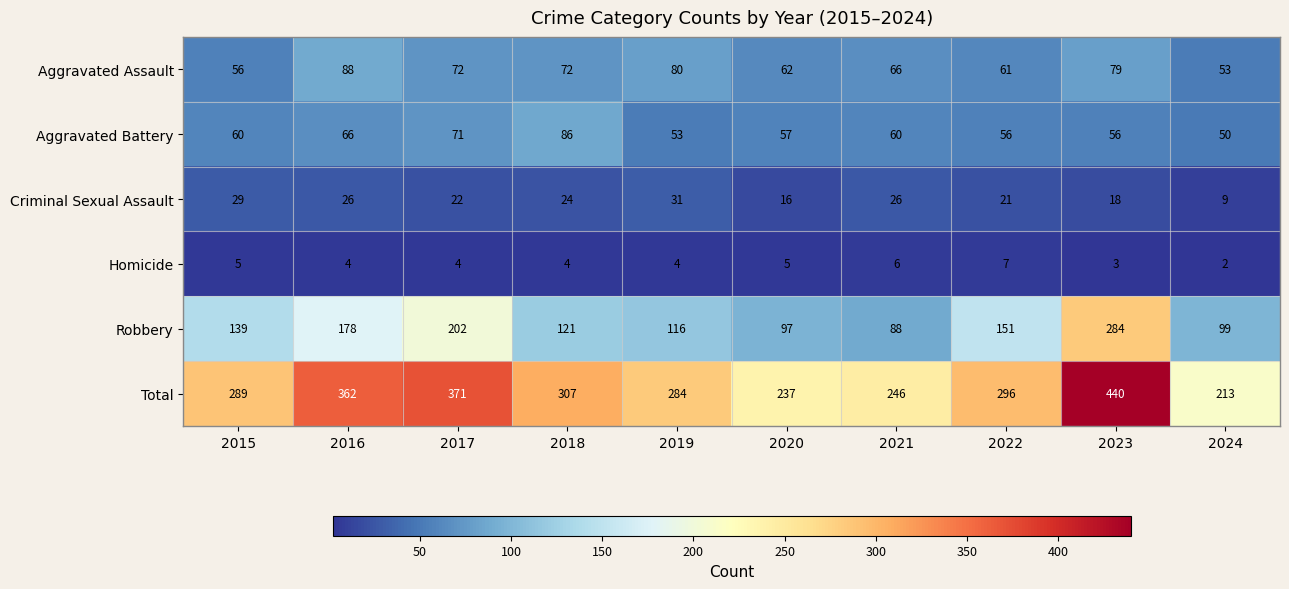

The value of Homicide at 2024 is 0. True or false?

False